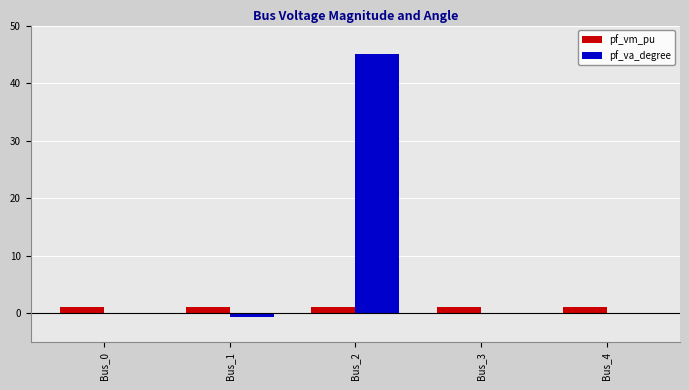

Is it true that pf_vm_pu equals 1.1 at Bus_4?

True